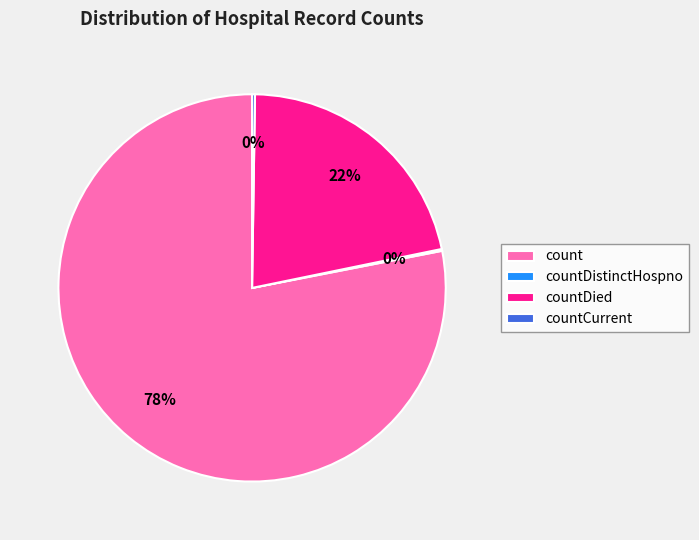

Does countDied account for over 50% of the chart?

No